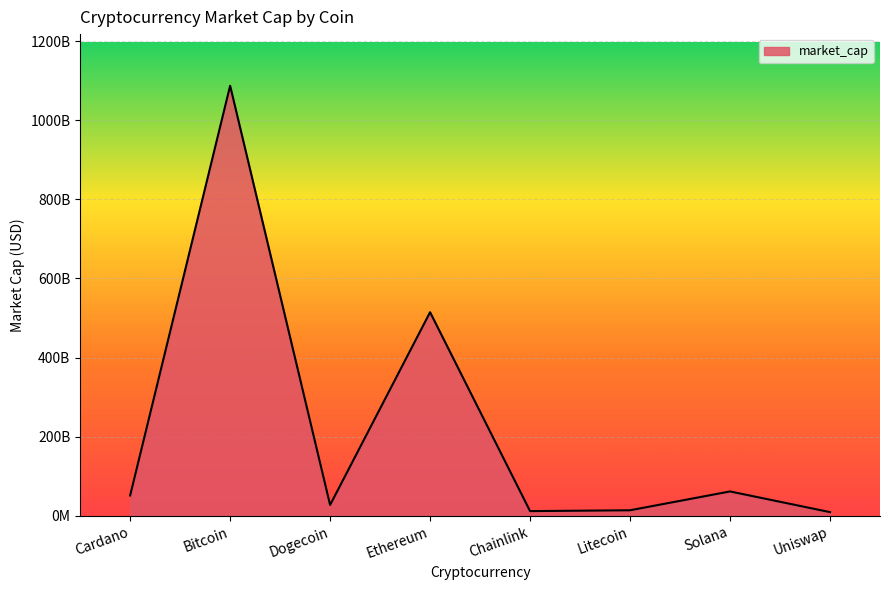

At which category does the chart reach its peak across all series?

Bitcoin